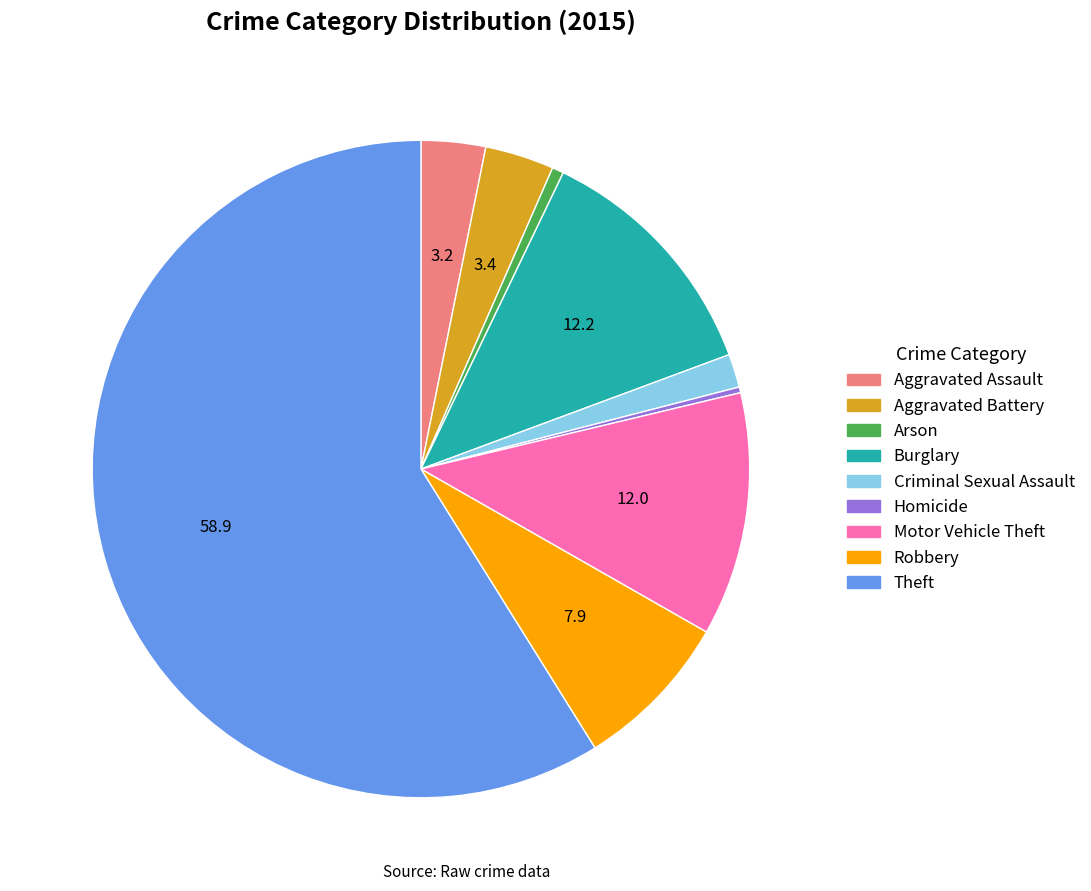

Does Aggravated Battery account for over 50% of the chart?

No